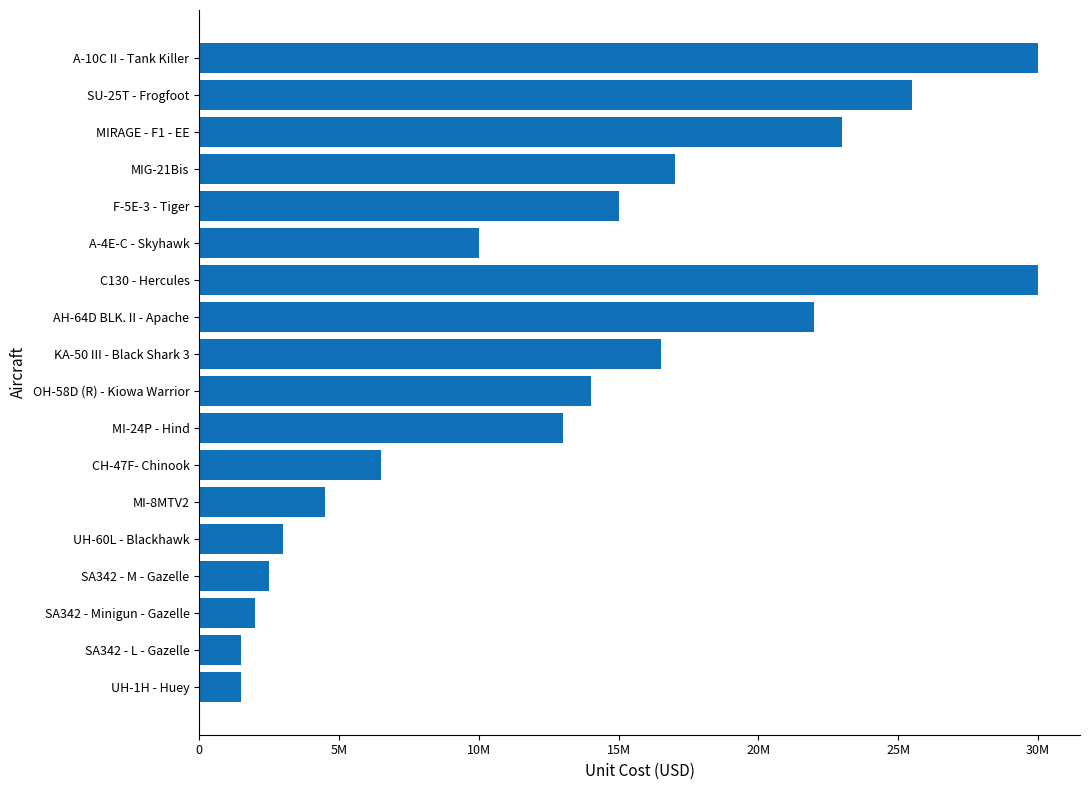

Are the bars horizontal?

Yes